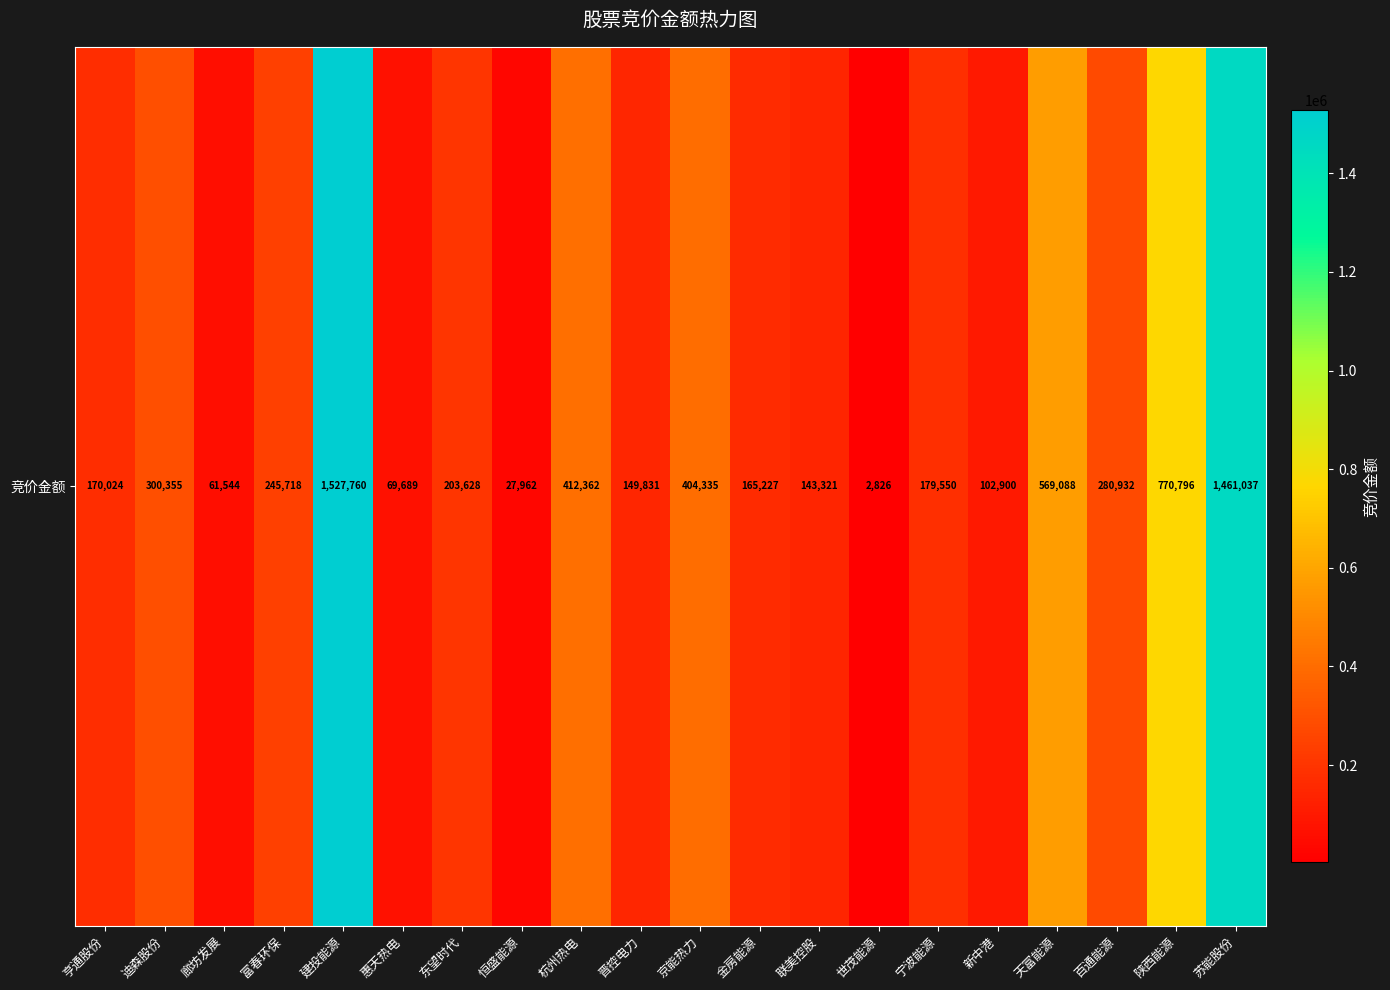

True or false: the data shows 42556 at 恒盛能源.

False